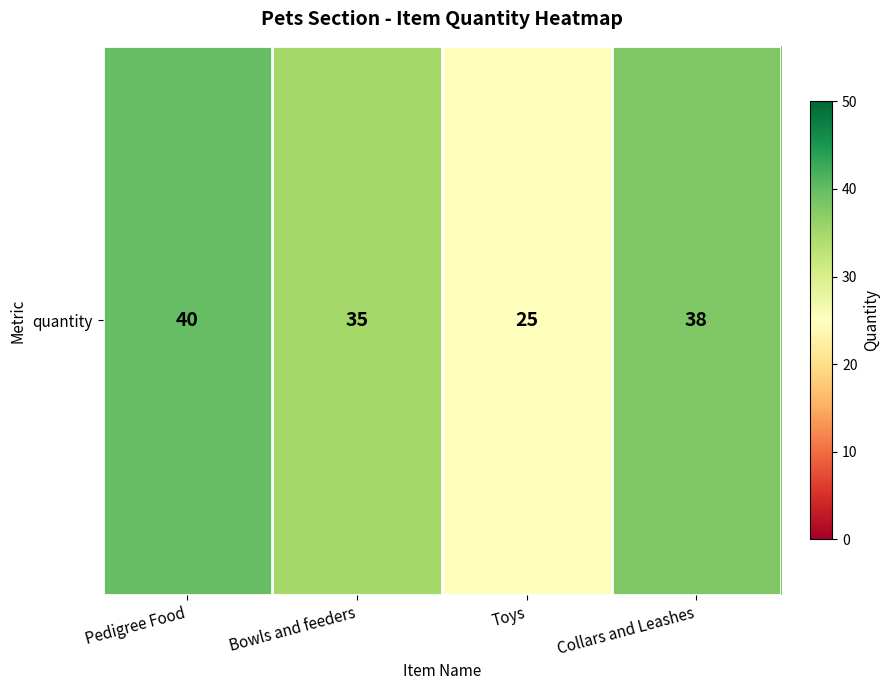

What is the change in value from Bowls and feeders to Collars and Leashes?

+3